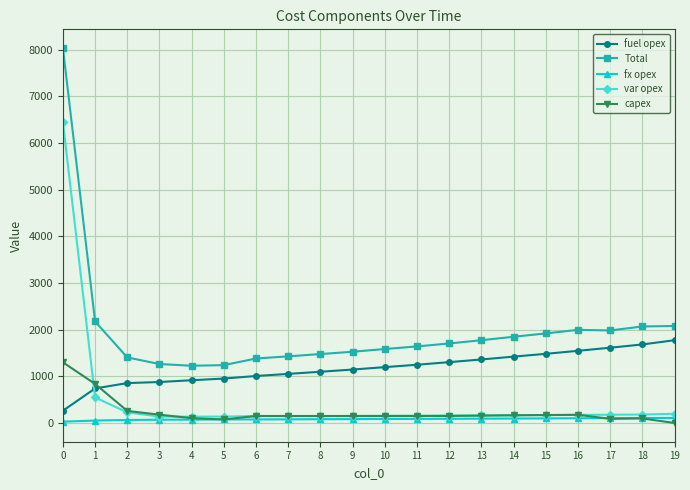

Which series has the largest range (max minus min)?

Total